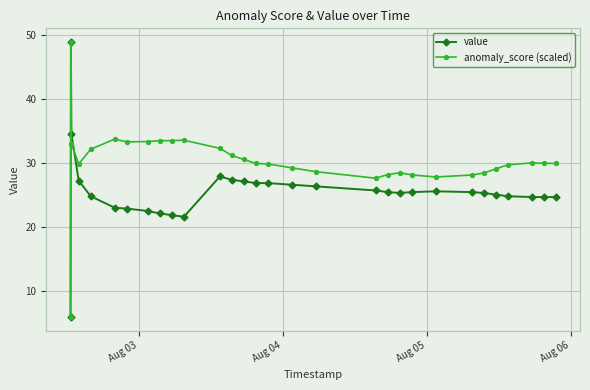

What is the difference between the maximum and minimum values in the value series?

42.9